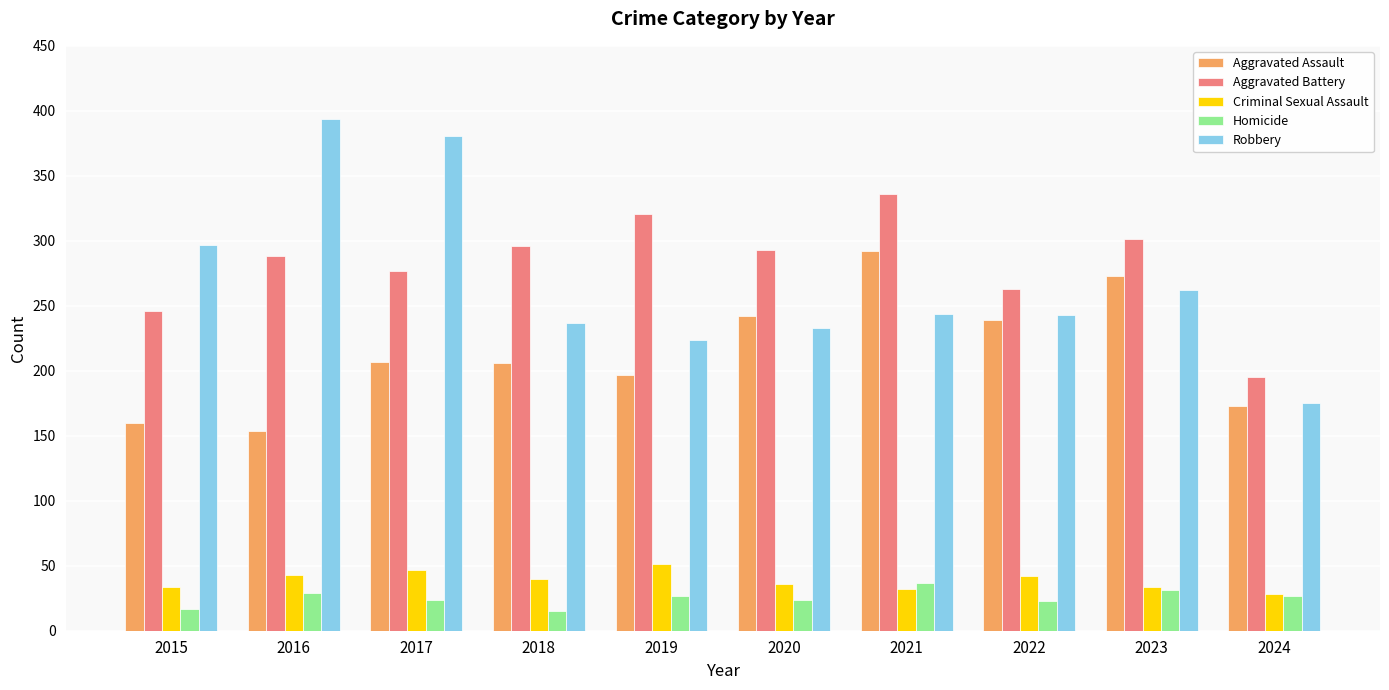

Which category has the lowest value in the Aggravated Assault series?

2016